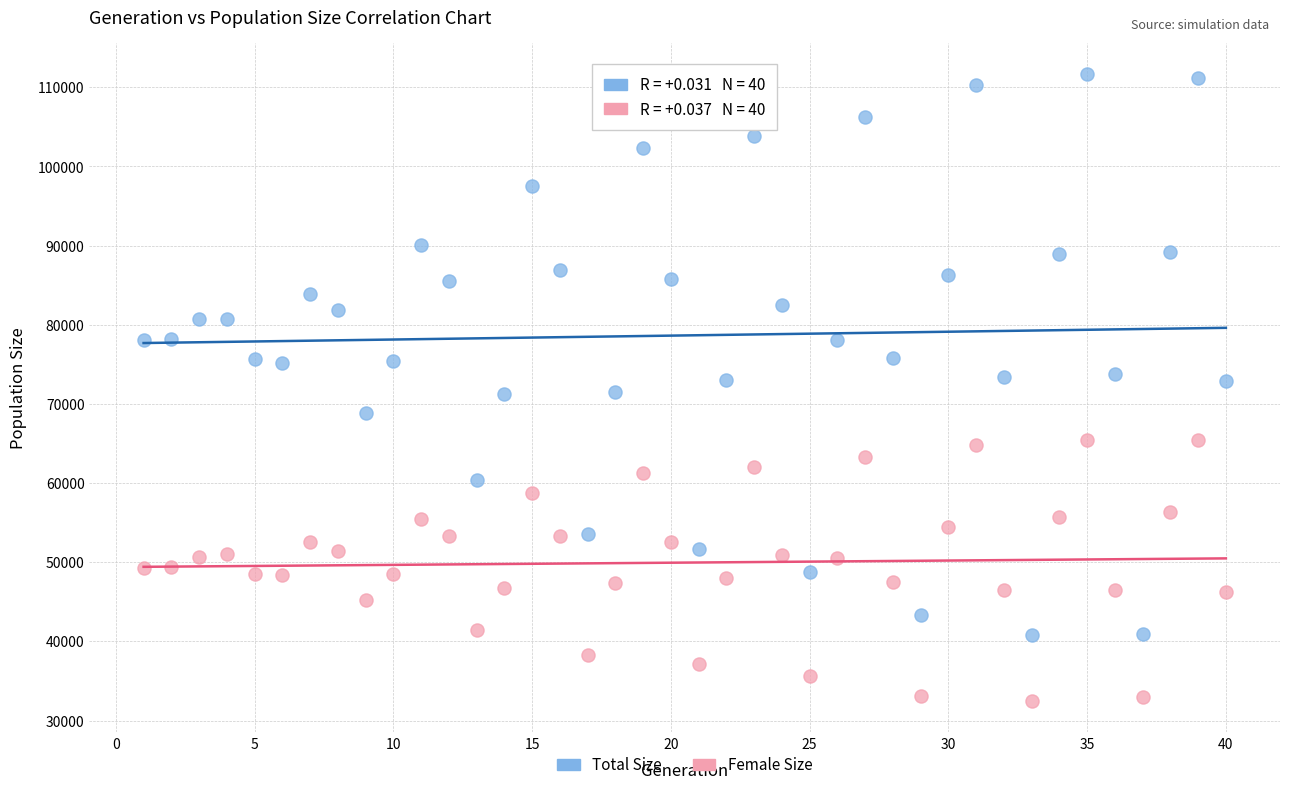

Across all data points, what is the range of X values (max minus min)?

39